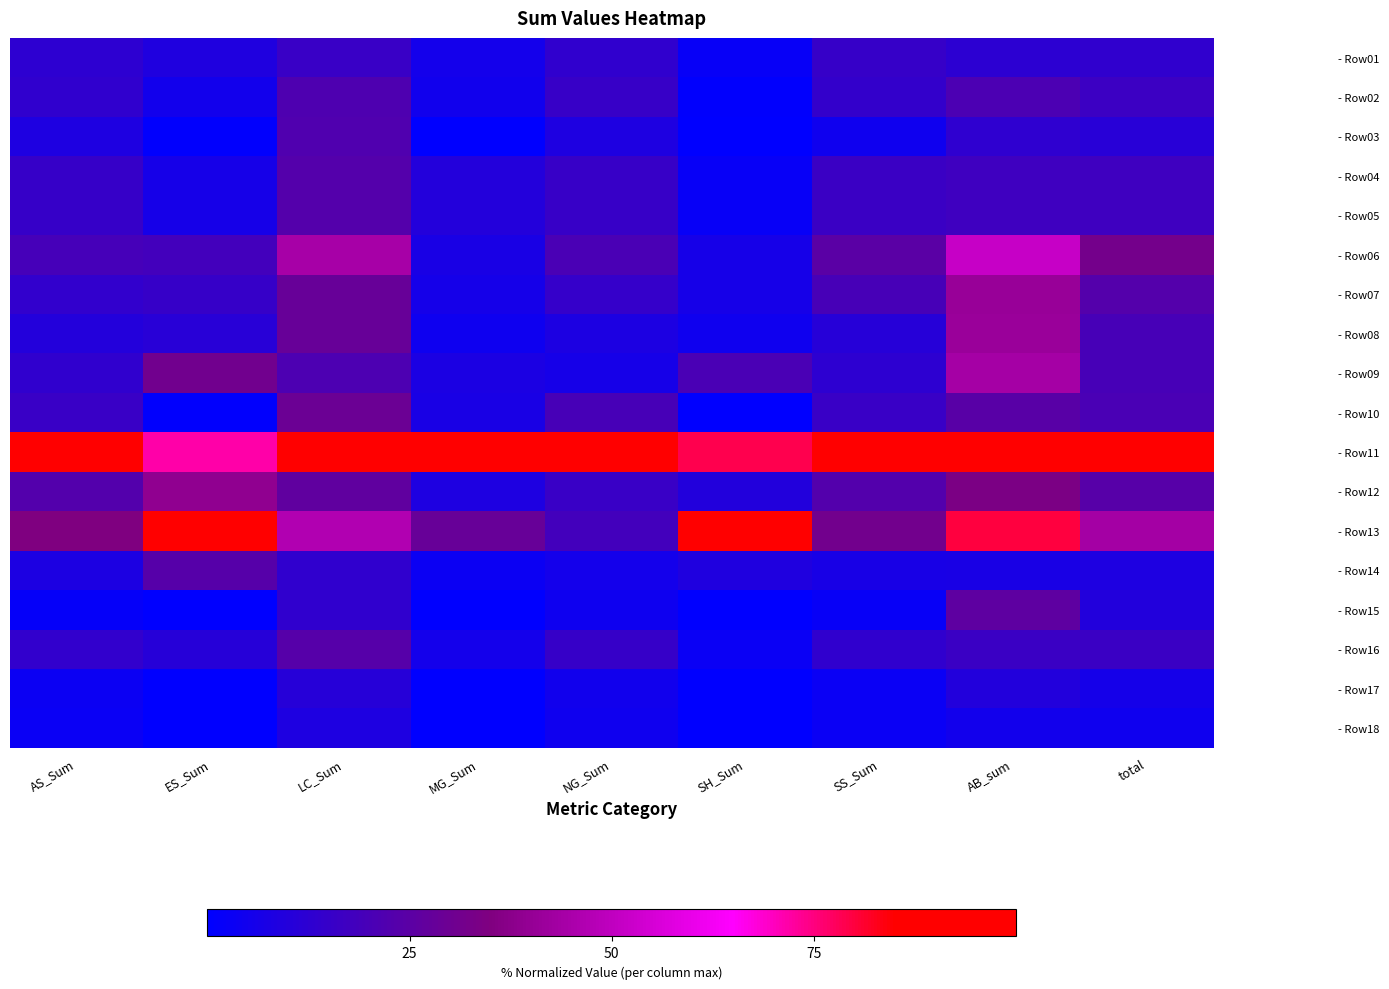

Rank the series at SH_Sum from lowest to highest value.

- Row03, - Row10, - Row15, - Row17, - Row18, - Row02, - Row04, - Row05, - Row01, - Row16, - Row08, - Row06, - Row07, - Row14, - Row12, - Row09, - Row11, - Row13